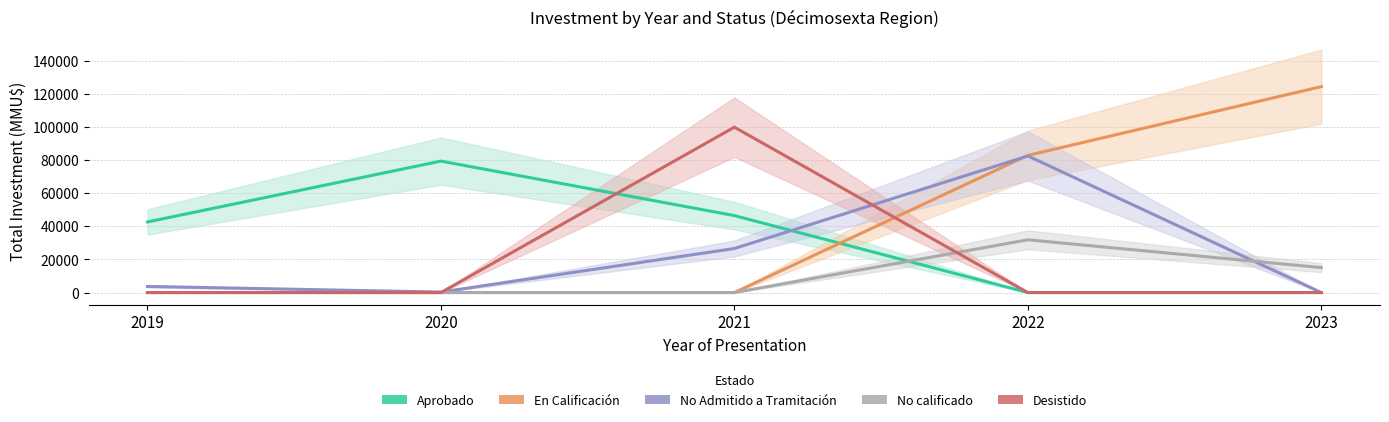

What is the difference between the second highest and second lowest values in the Aprobado series?

46530